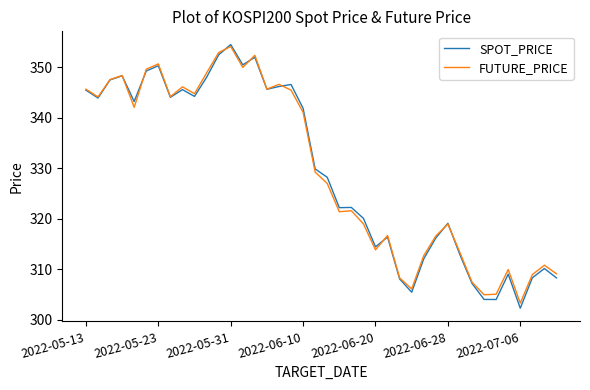

At how many categories does at least one series exceed 315?

27